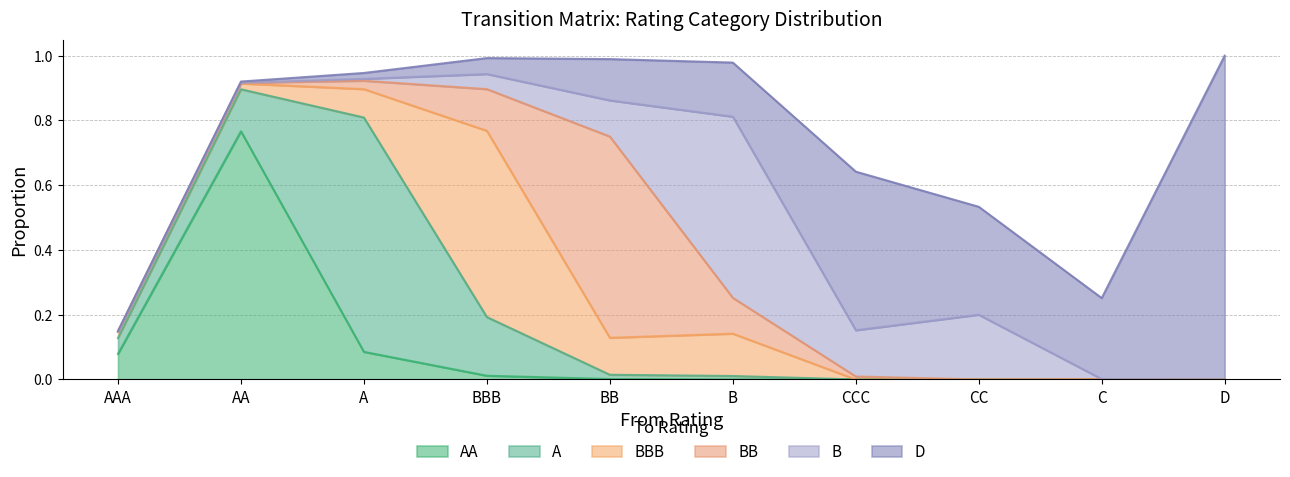

Is it true that AA equals 0.1 at A?

True